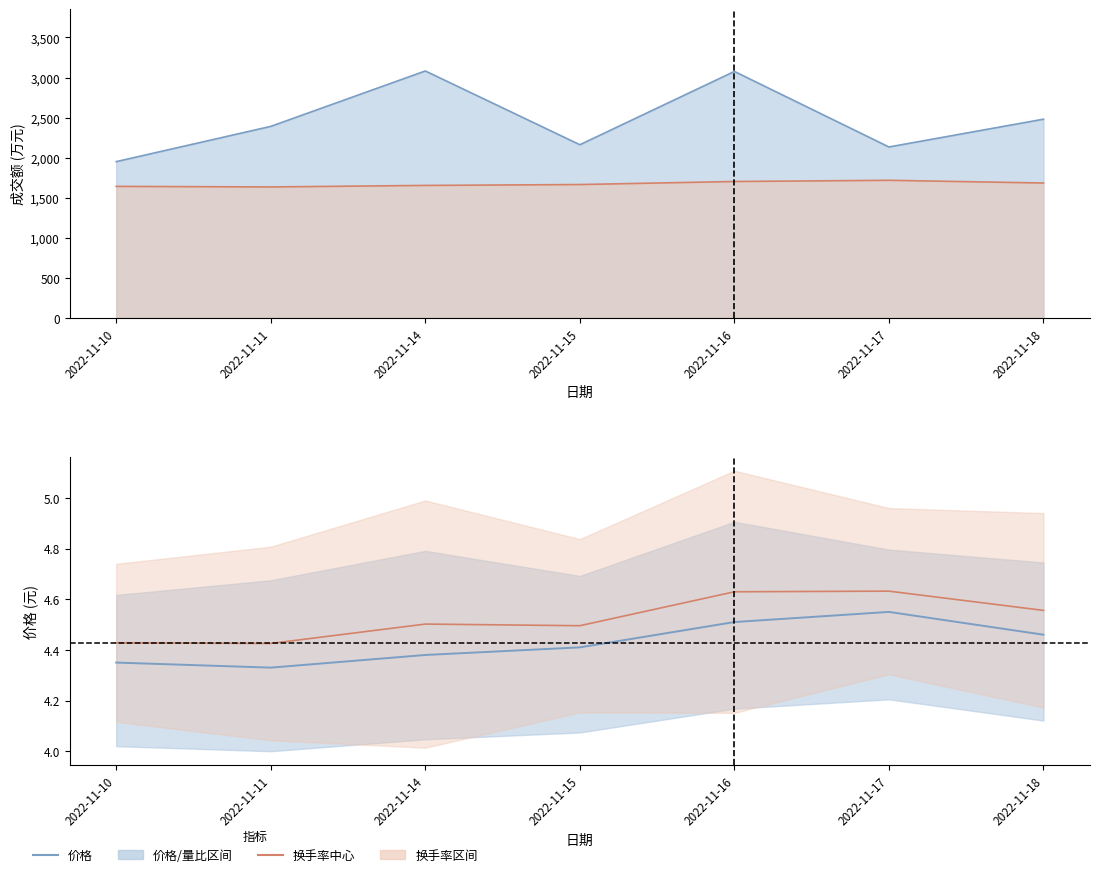

At which category does 换手率中心 reach its first local peak?

2022-11-14